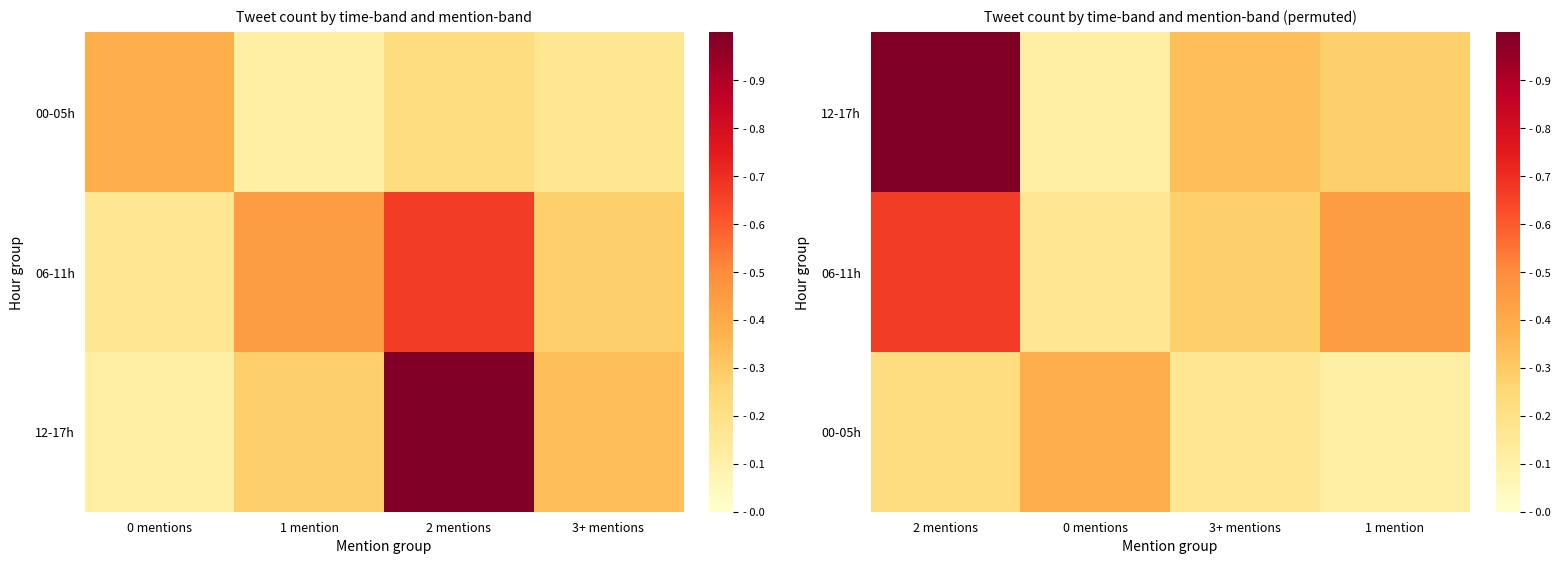

What is the greatest value displayed?

1.0